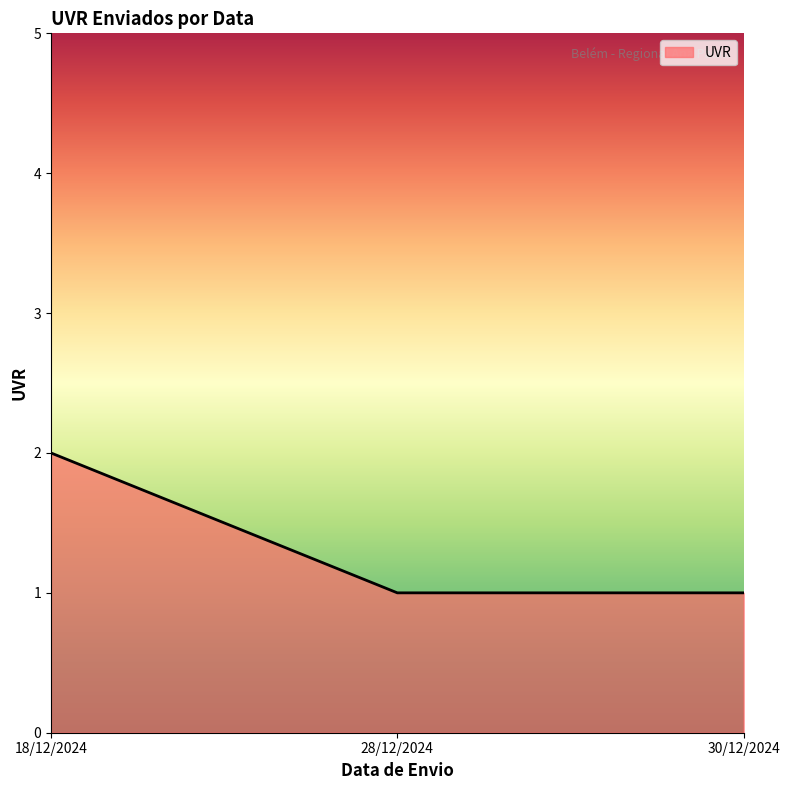

True or false: the data shows 1 at 28/12/2024.

True